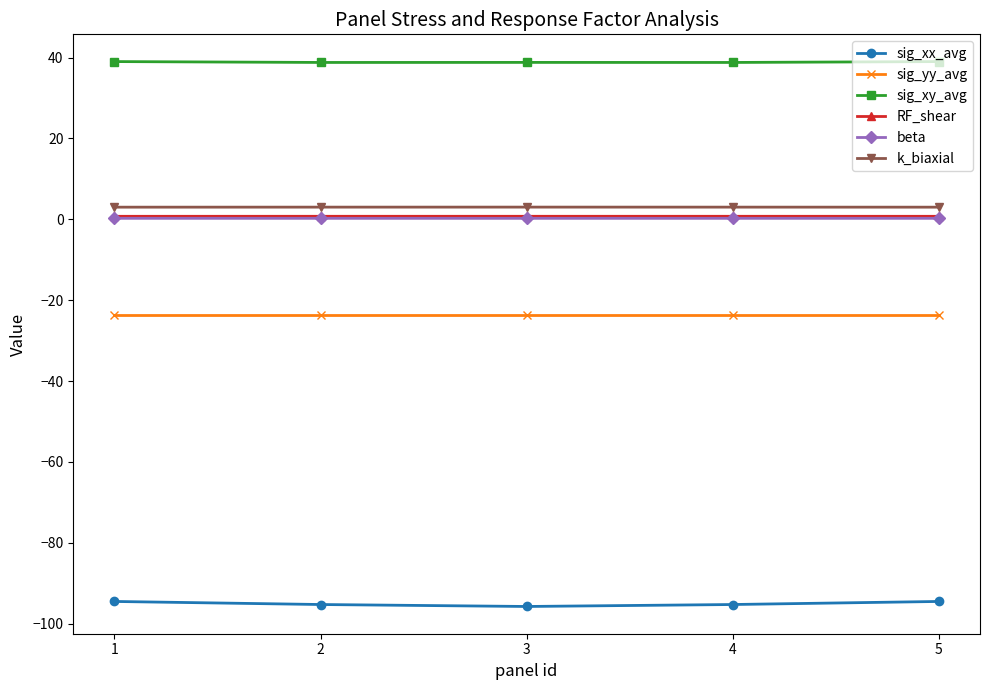

True or false: beta has more than 2 interior local peaks.

False